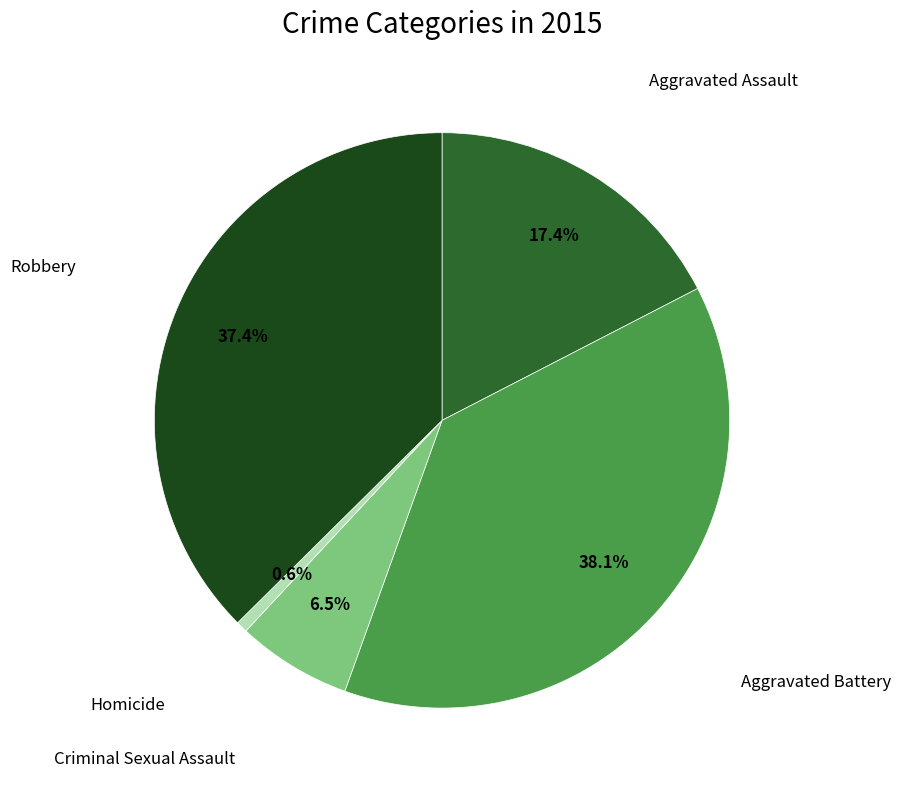

Is there any slice that represents more than half of the pie?

No